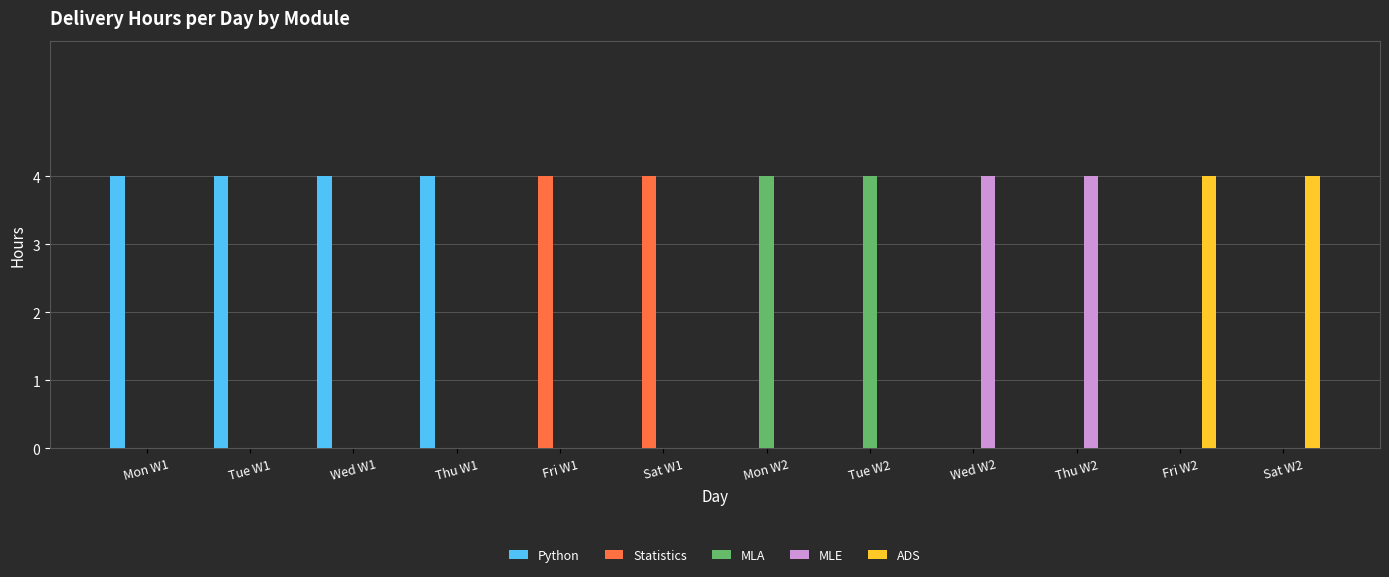

What is the sum of the ADS values at Sat W1 and Fri W2?

4